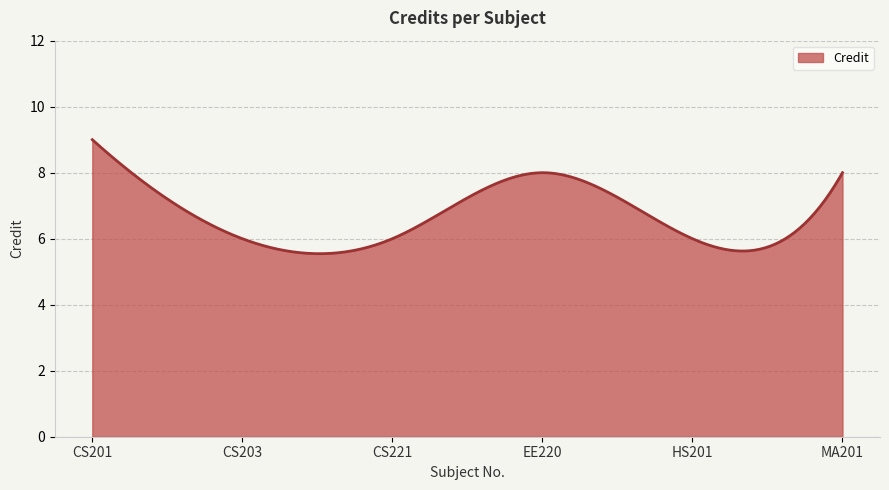

Does the chart have visible grid lines?

Yes